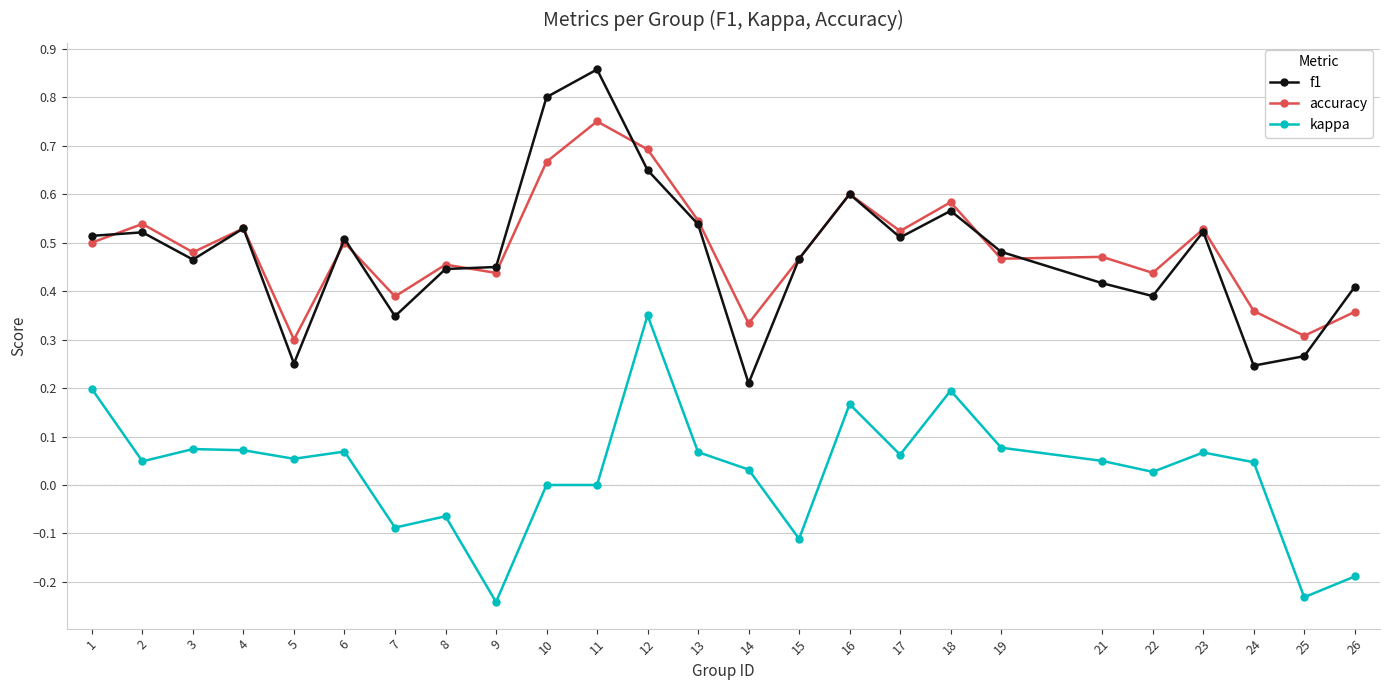

List the series in order of their peak value, lowest first.

kappa, accuracy, f1